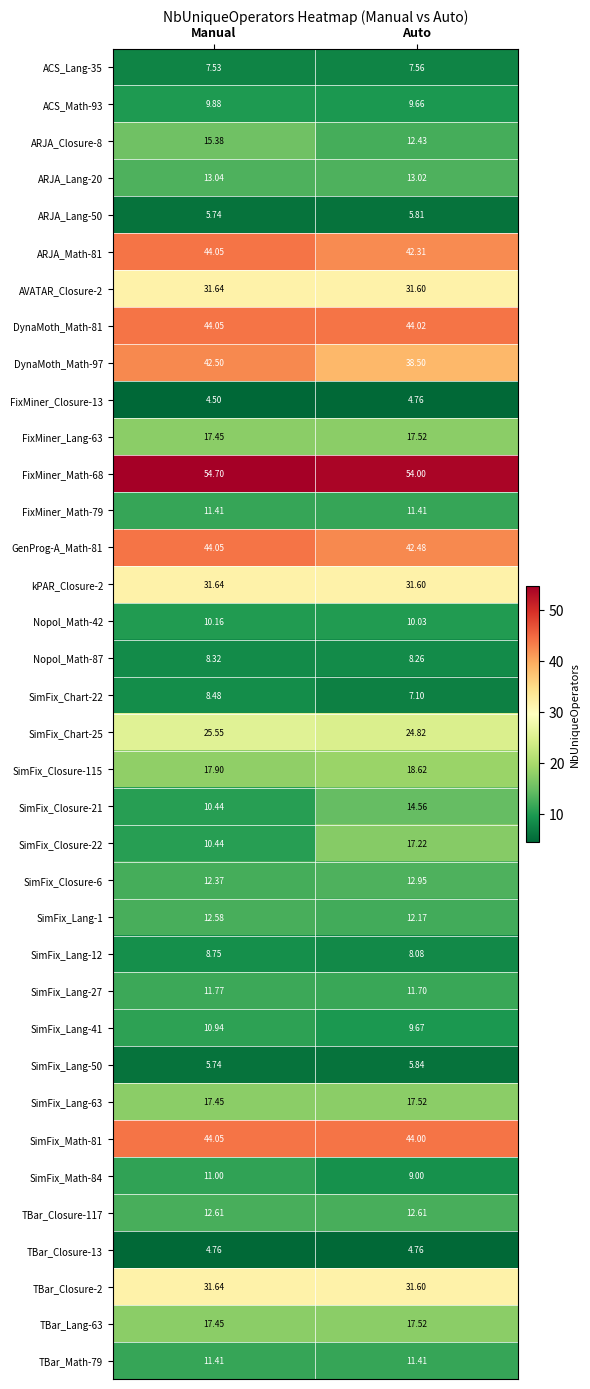

Which series has the largest total across all categories?

FixMiner_Math-68